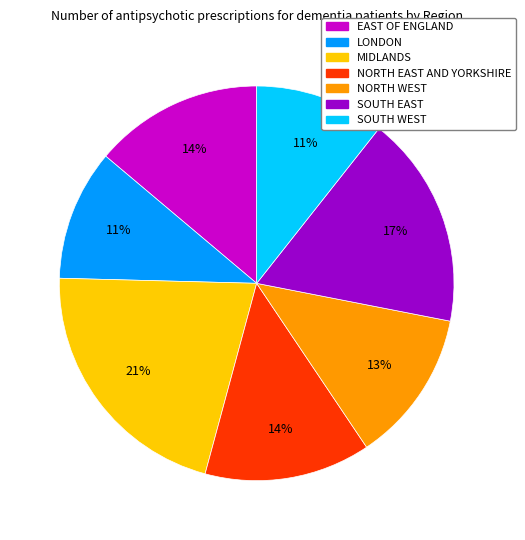

Which has a higher value, NORTH WEST or EAST OF ENGLAND?

EAST OF ENGLAND